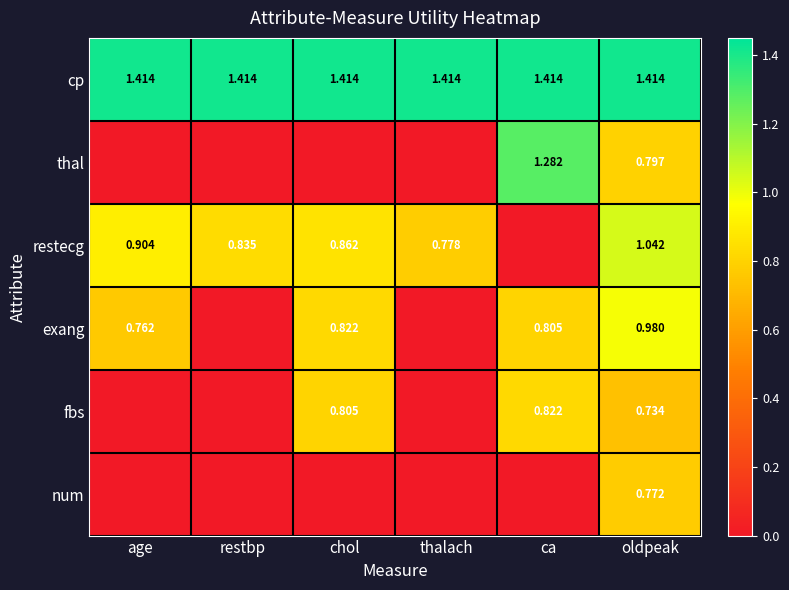

Which label corresponds to the largest value in the chart?

age